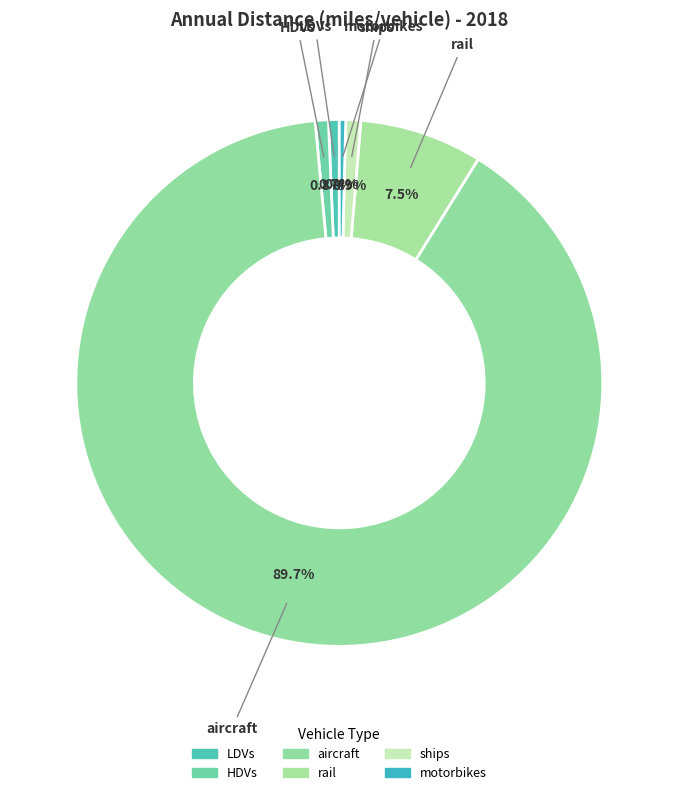

Approximately how many times larger is the value at rail compared to HDVs?

9.3